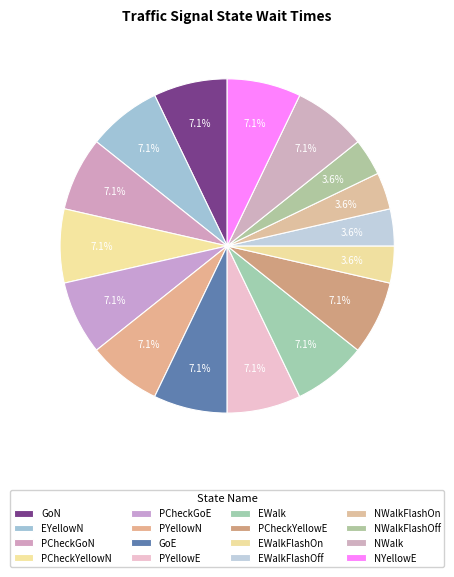

Between PCheckYellowN and NYellowE, which is larger?

PCheckYellowN